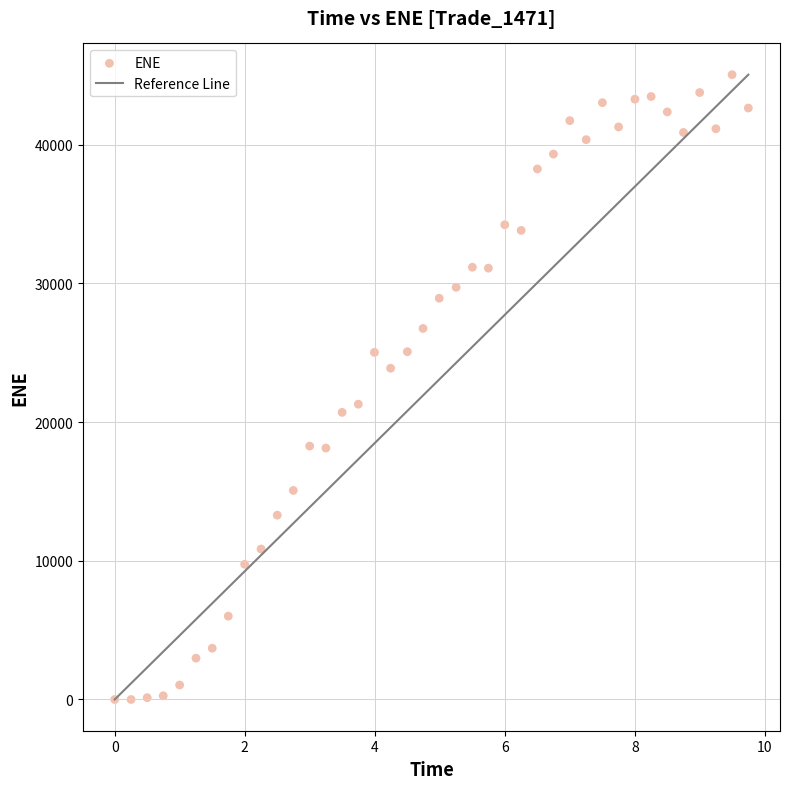

What is the range of X values (max minus min)?

9.7